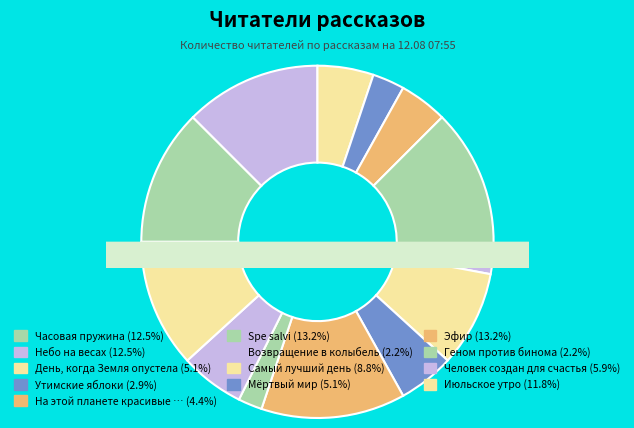

What is the change in value from Мёртвый мир to Июльское утро?

+9